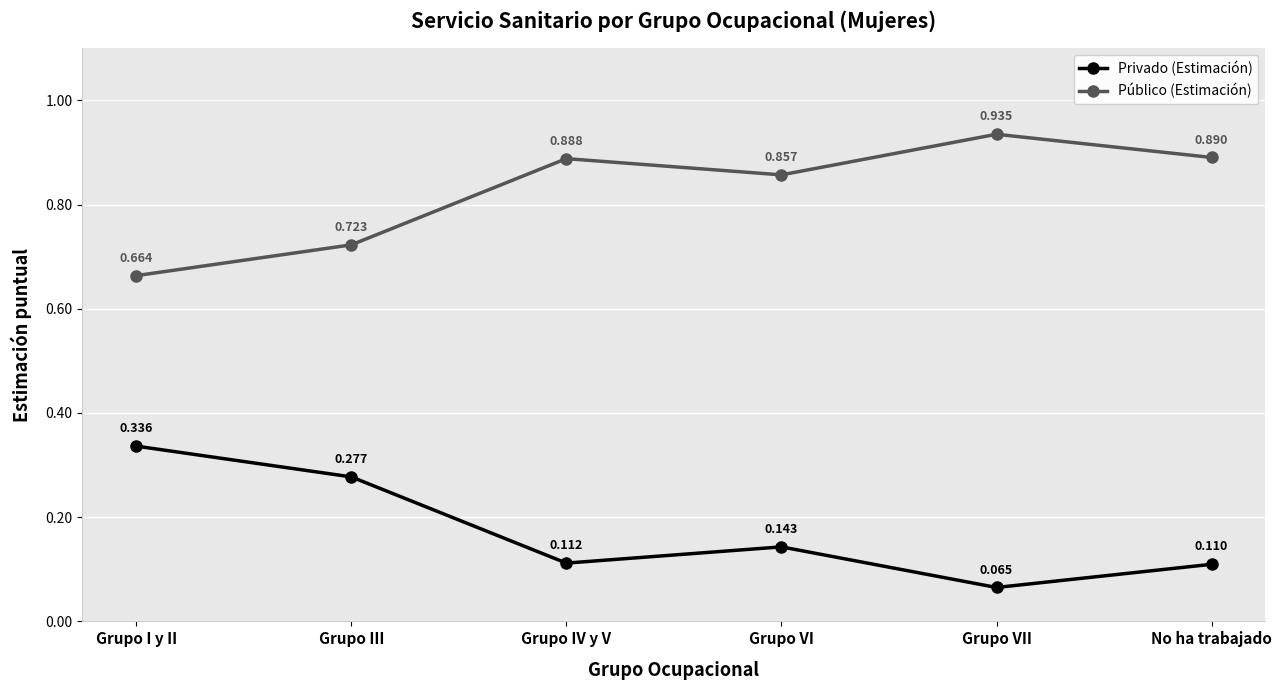

Where is Público (Estimación) nearest to the value 0?

Grupo I y II